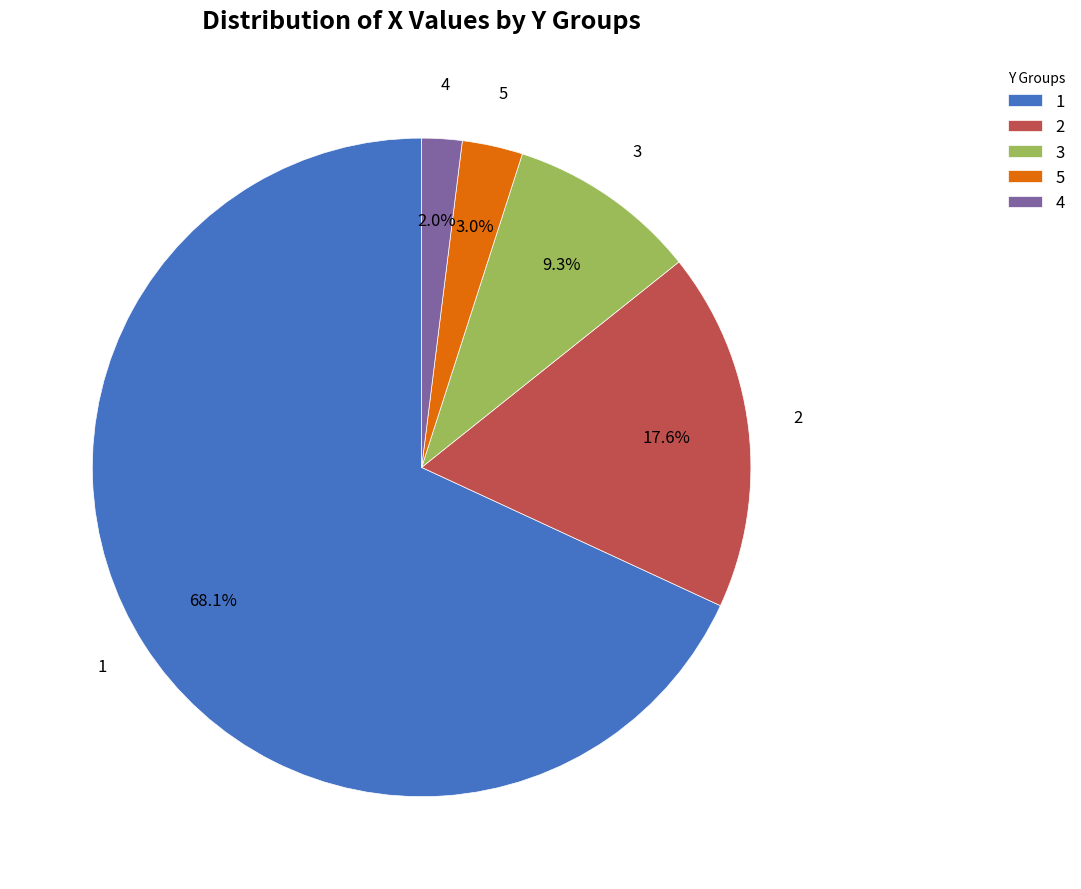

True or false: 2 accounts for 1% of the total.

False